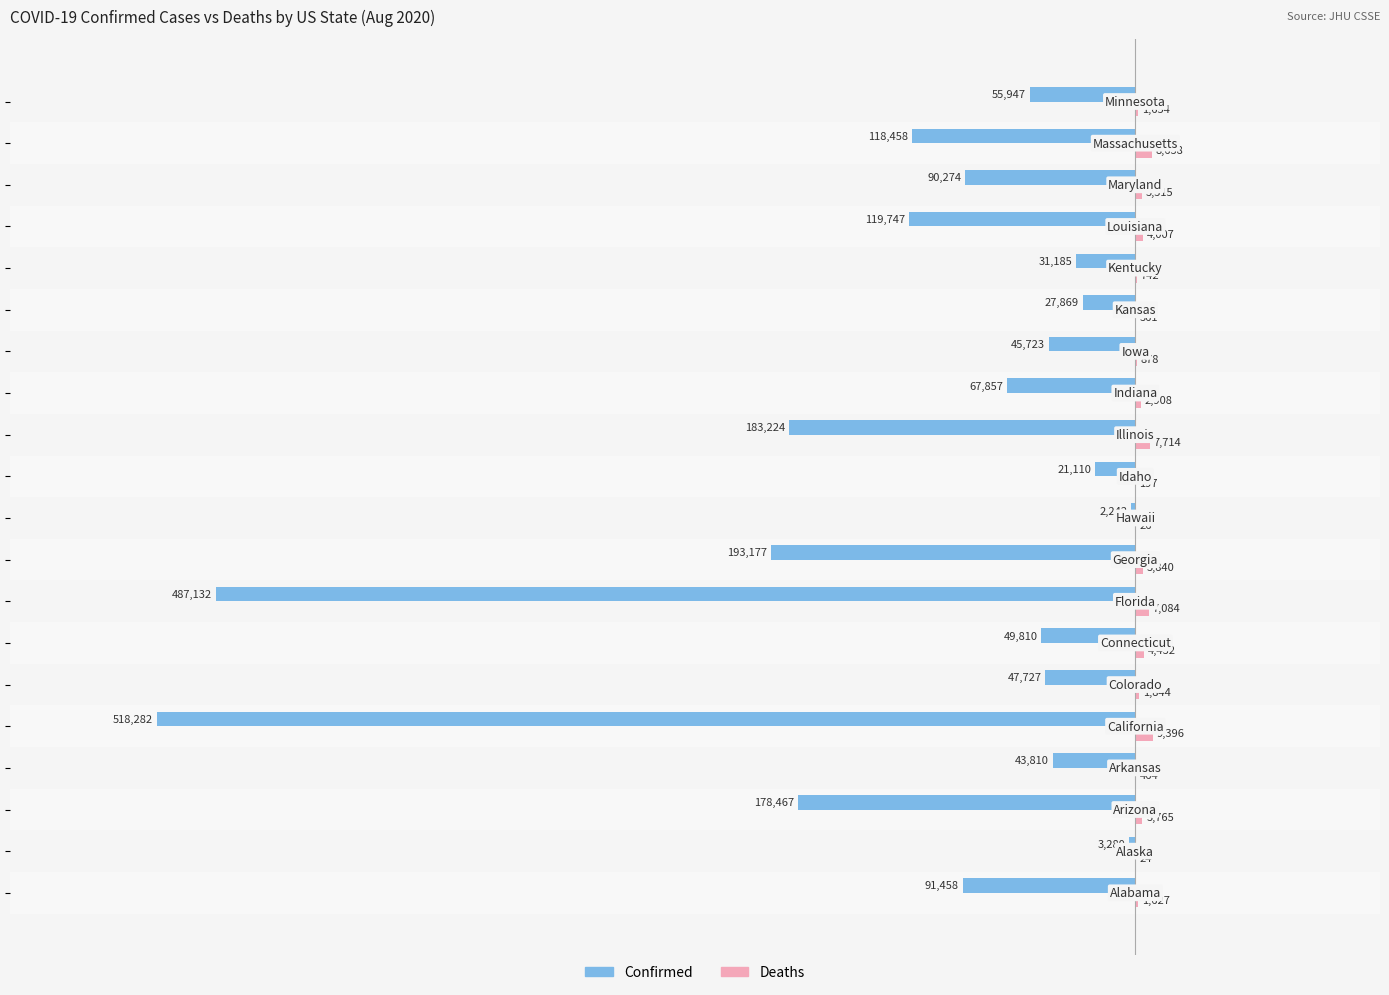

Count the number of categories in the chart.

20